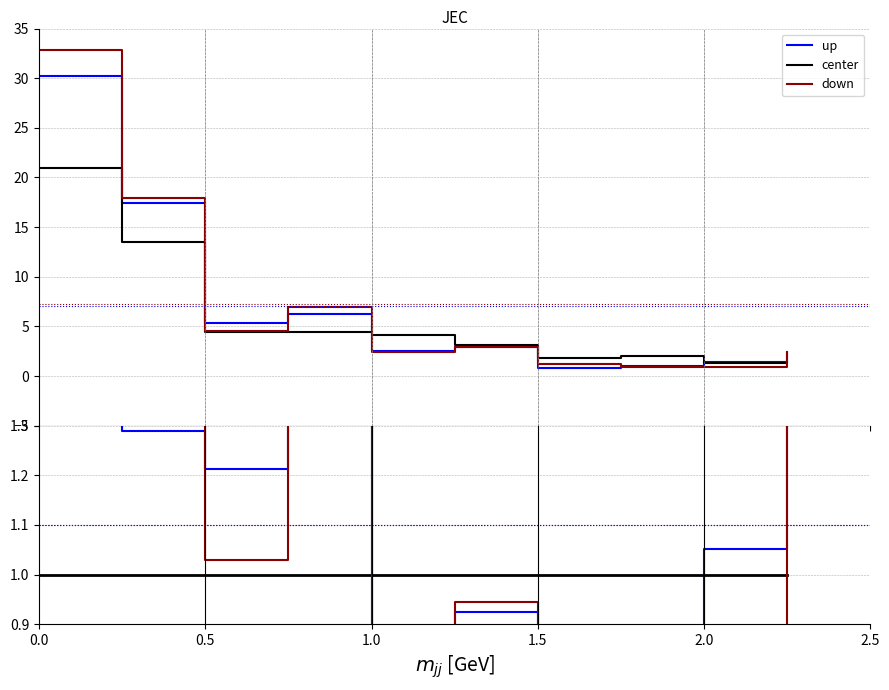

Between 6 and 9, which series saw the biggest shift?

up